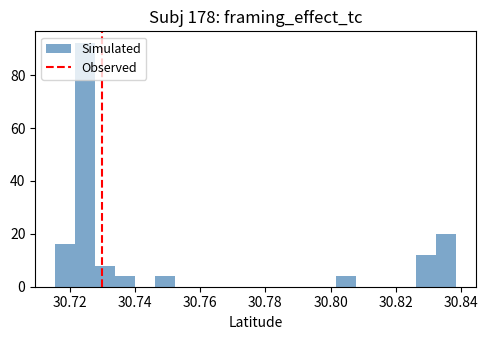

Around what value on the x-axis is the tallest bar? Give the approximate position of its centre, as read against the axis.

30.724